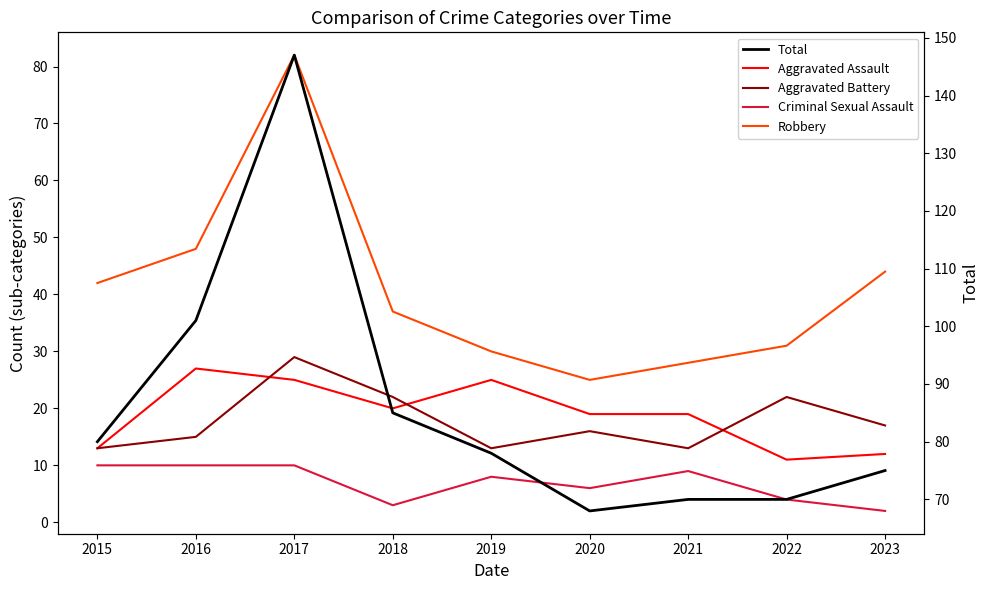

Which series ends up on top after the final intersection of Aggravated Assault and Aggravated Battery?

Aggravated Battery